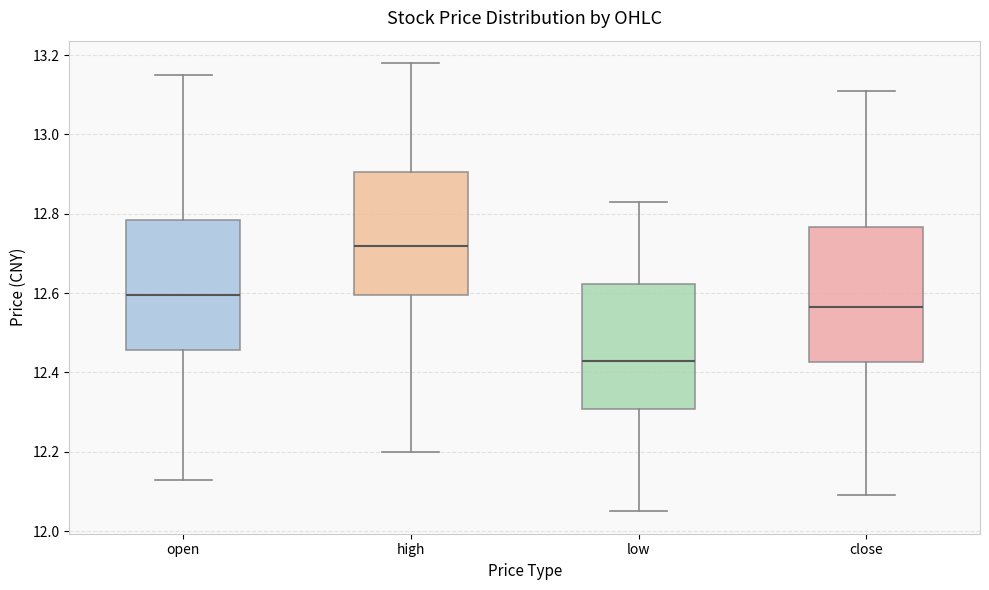

Reading left to right, read every box against the y-axis: the position of its median line, the range the box covers, and the ends of its whiskers. The values are not printed on the chart, so give them approximately, as read against the axis.

open: median 12.60, box 12.46 to 12.78, whiskers 12.14 to 13.16
high: median 12.72, box 12.60 to 12.90, whiskers 12.20 to 13.18
low: median 12.44, box 12.30 to 12.62, whiskers 12.06 to 12.84
close: median 12.56, box 12.42 to 12.76, whiskers 12.10 to 13.12